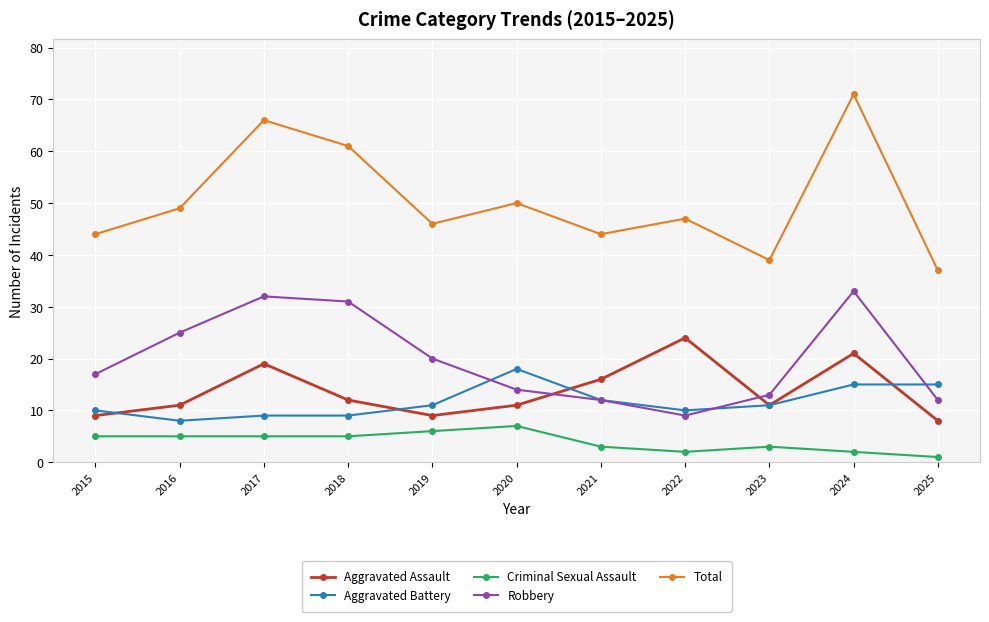

At which category is the sum across all series the highest?

2024